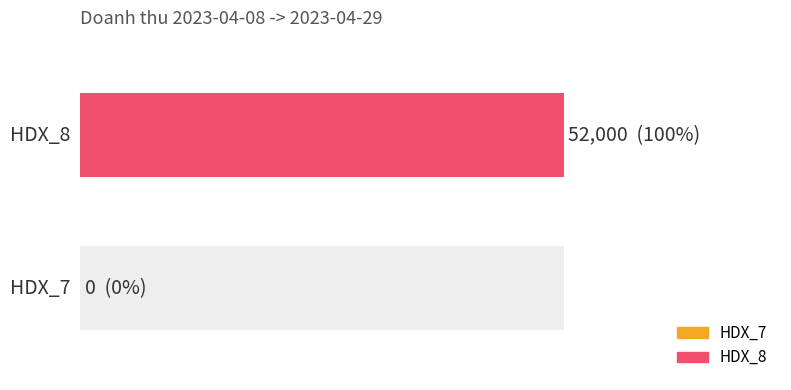

What is the average value?

26000